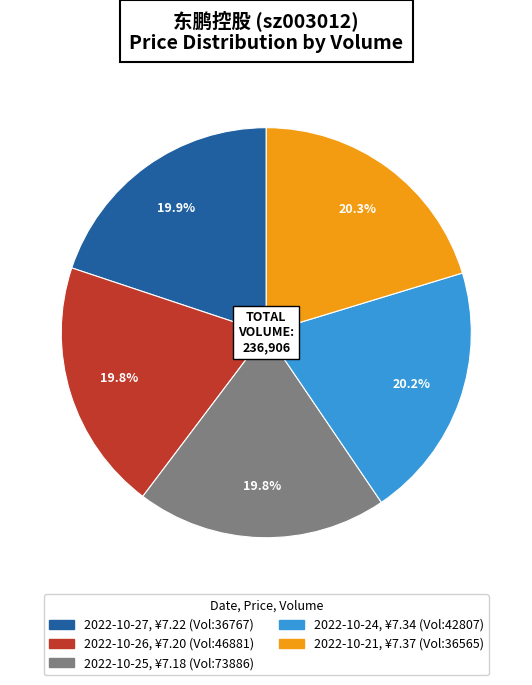

Is there a majority slice in this chart?

No